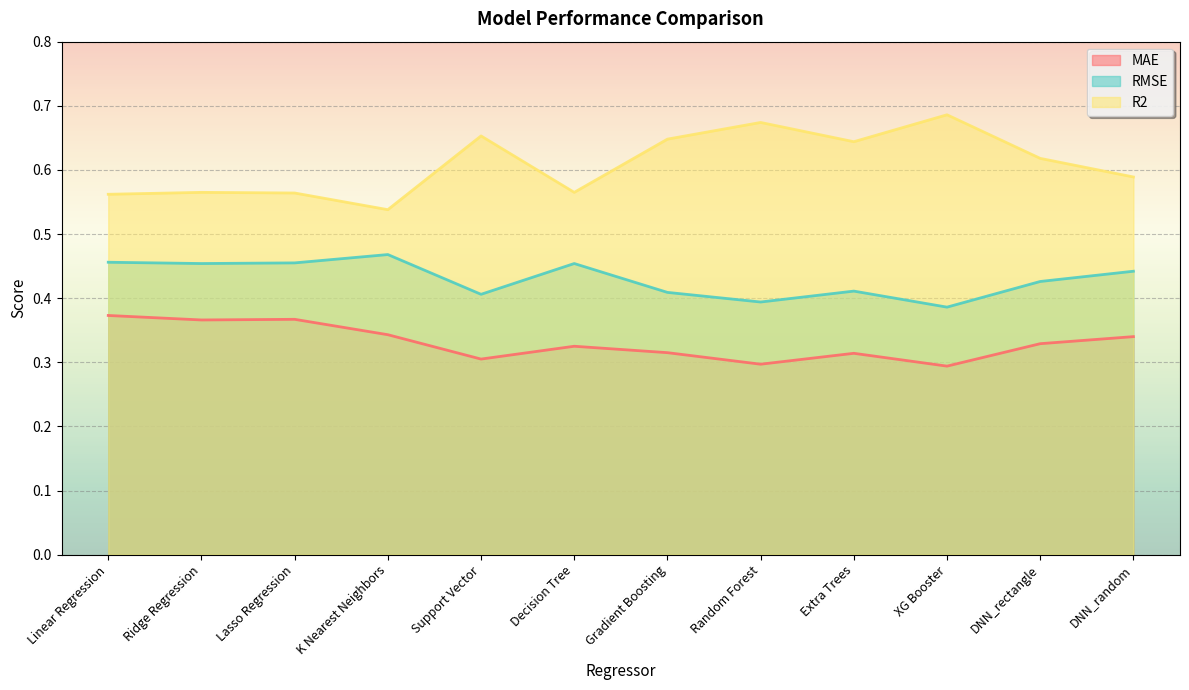

Rank the categories by R2 value from lowest to highest.

K Nearest Neighbors, Linear Regression, Lasso Regression, Ridge Regression, Decision Tree, DNN_random, DNN_rectangle, Extra Trees, Gradient Boosting, Support Vector, Random Forest, XG Booster